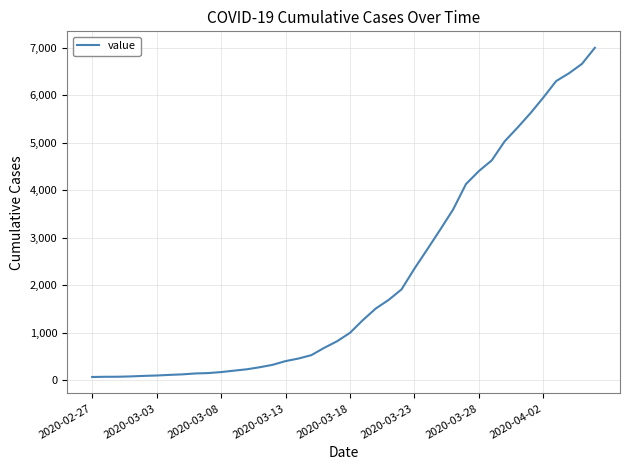

What is the maximum value shown in the chart?

6995